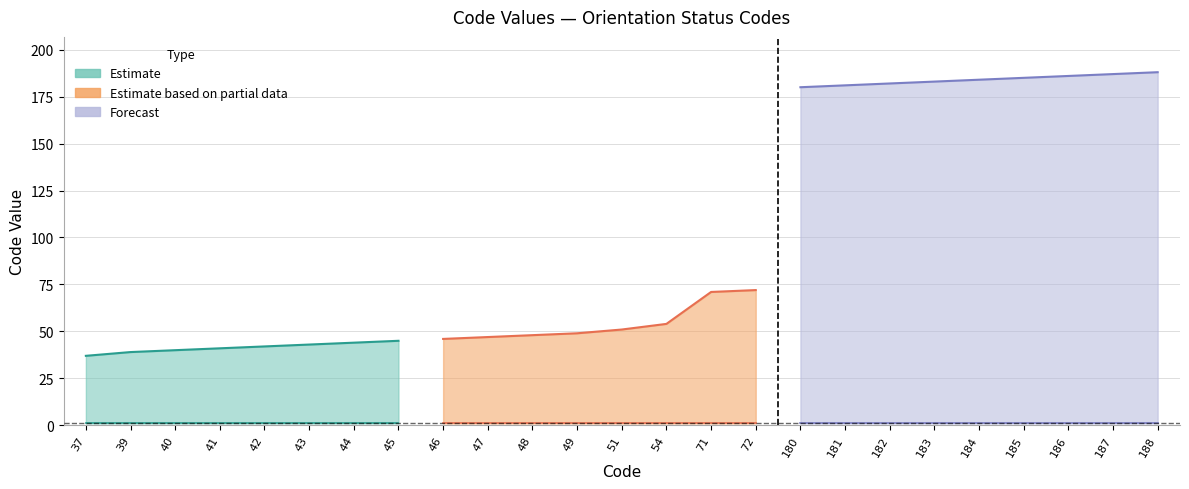

Reading left to right, extract all data points from this chart.

37	39	40	41	42	43	44	45	46	47	48	49	51	54	71	72	180	181	182	183	184	185	186	187	188